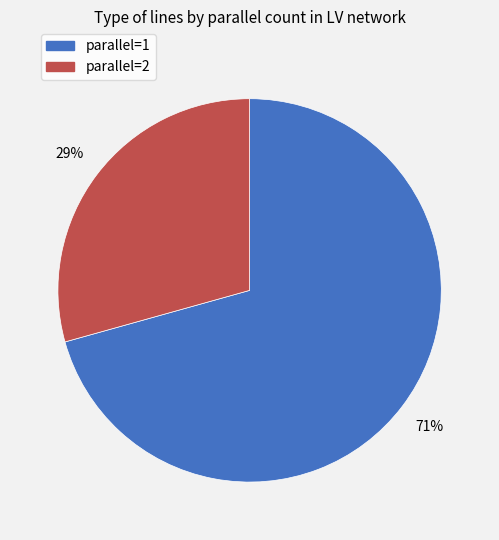

Approximately how many times larger is the value at parallel=2 compared to parallel=1?

0.4